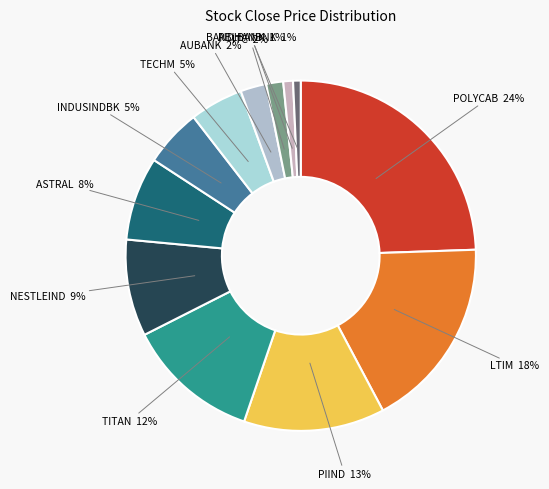

To the nearest percent, what is the difference between the RBLBANK and INDUSINDBK slice percentages?

4%